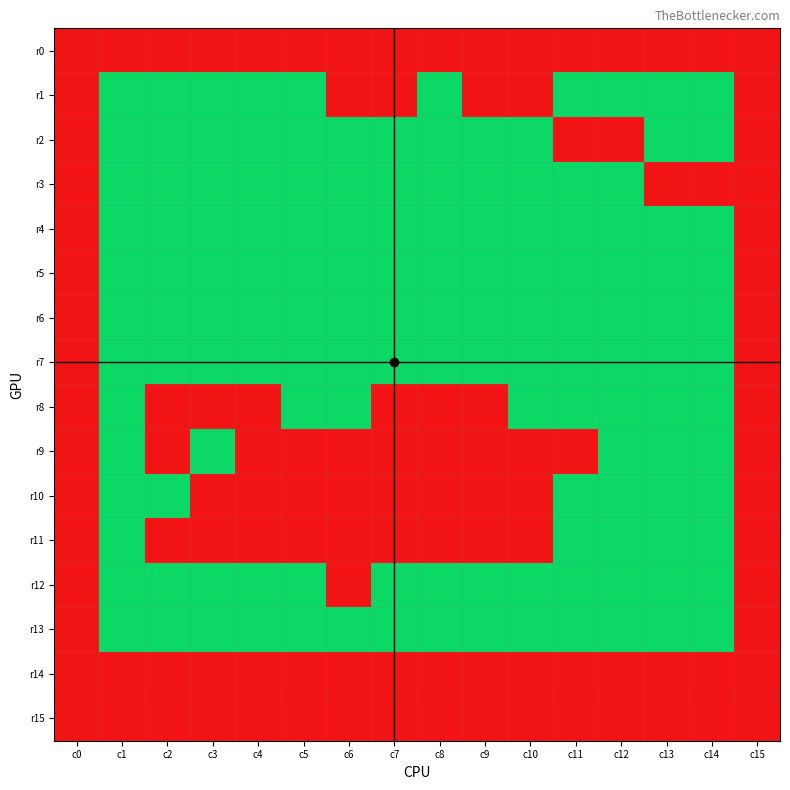

Which series has the largest total across all categories?

r0